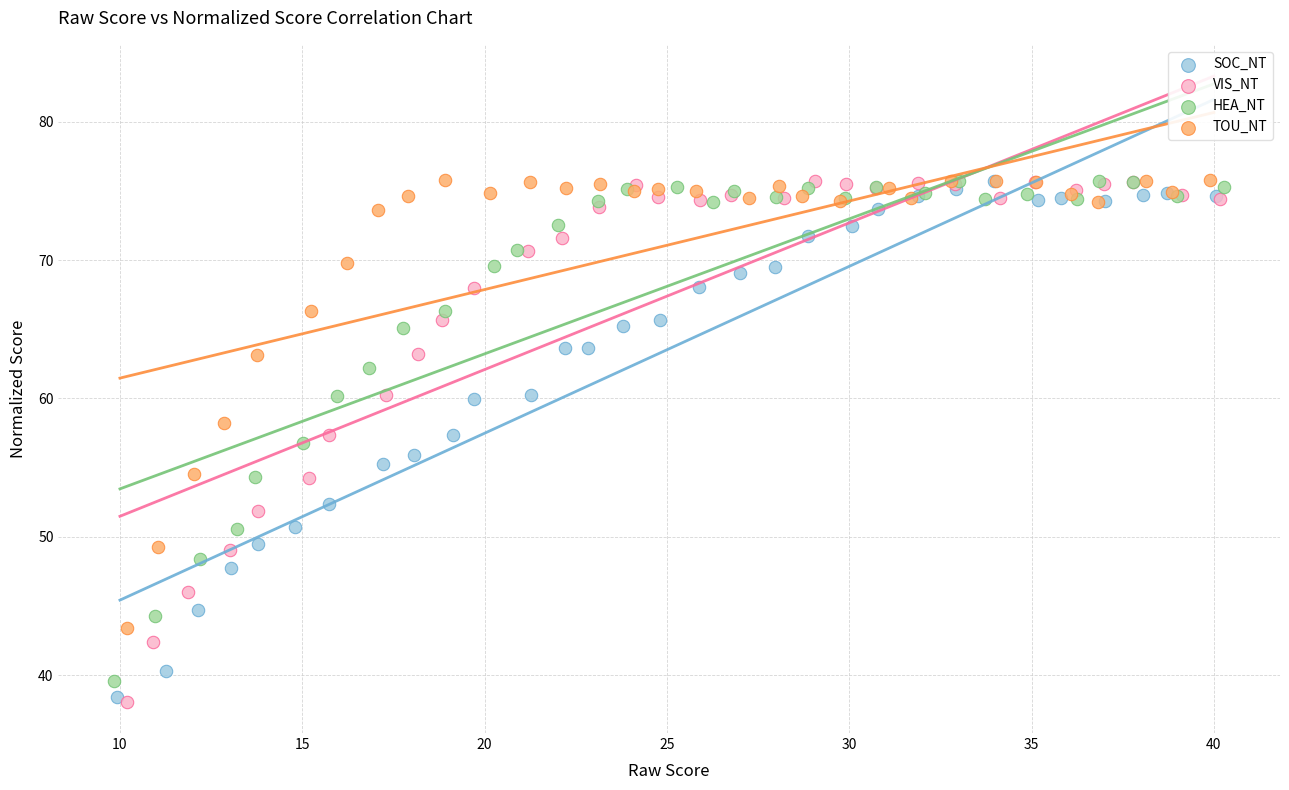

Which series has the widest spread of Y values?

VIS_NT